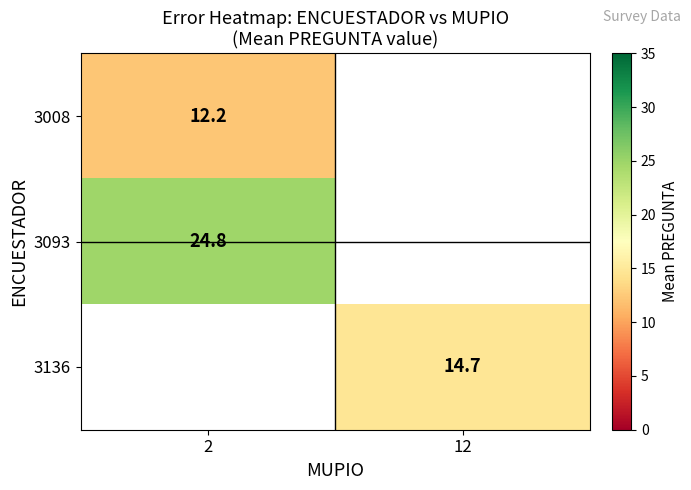

The 3136 series shows 20.7 at 12. True or false?

False